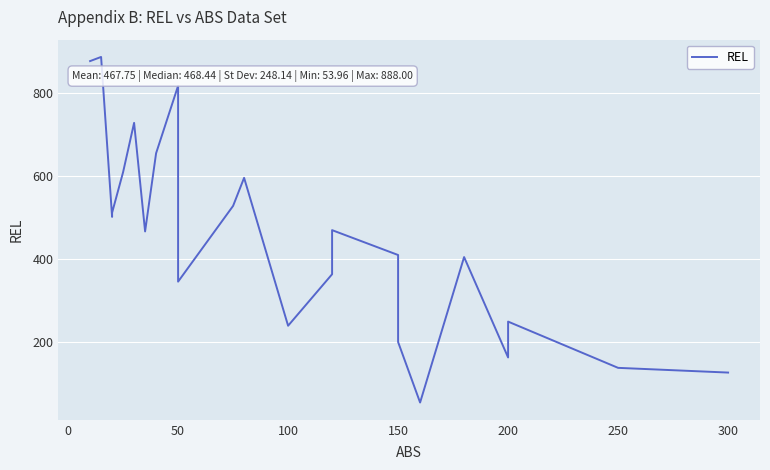

Reading left to right, list all the values displayed in this chart.

878.0	878.0	888.0	502.0	512.0	610.0	728.9	466.9	655.6	818.4	345.7	528.5	596.2	239.3	363.6	470.0	410.0	200.0	54.0	405.0	162.7	249.2	137.6	126.3